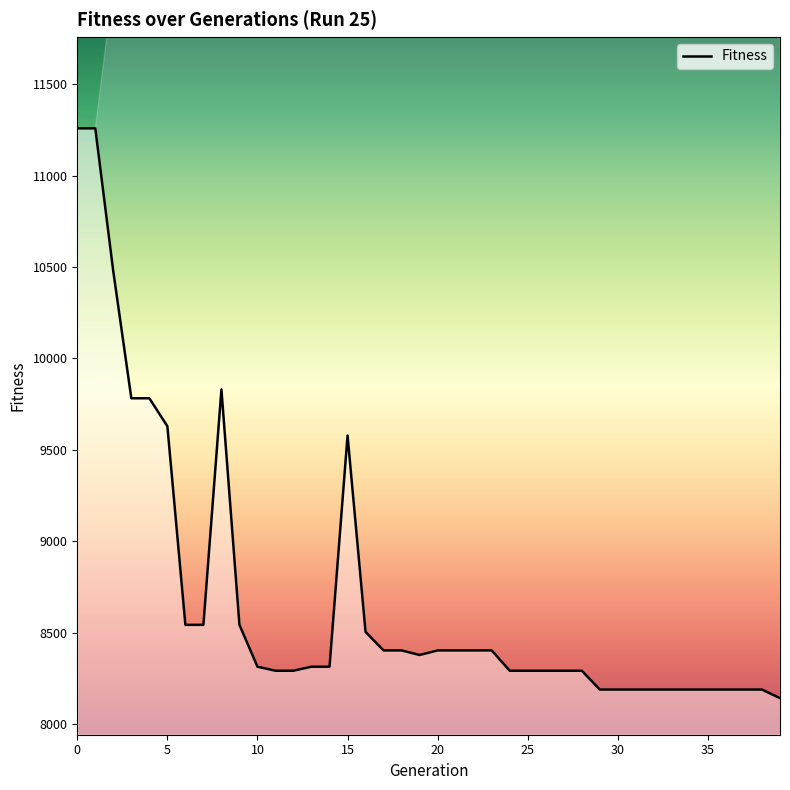

What is the smallest value displayed?

8142